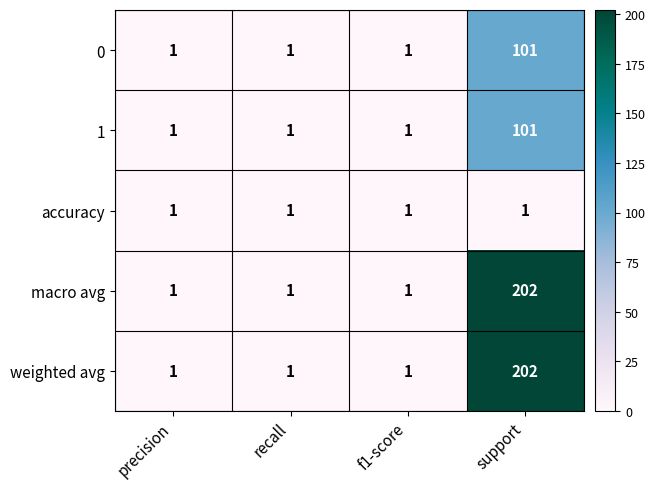

What is the maximum value for 1?

101